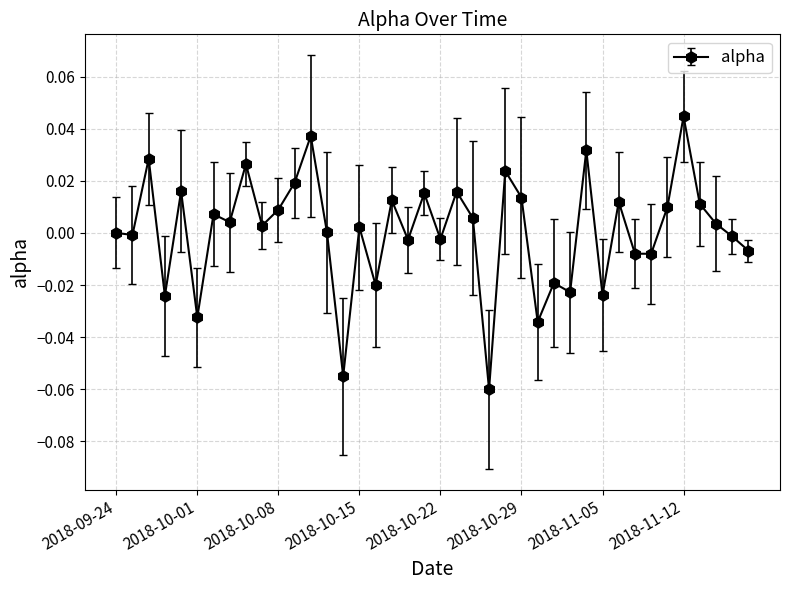

True or false: the data has more than 1 interior local peaks.

True